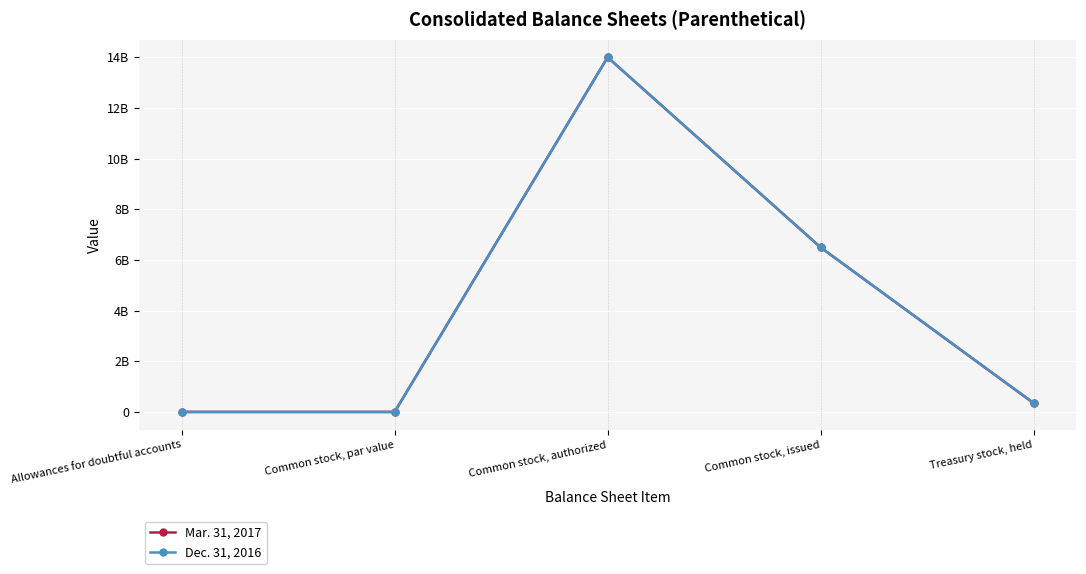

Which series has the widest spread of values?

Mar. 31, 2017